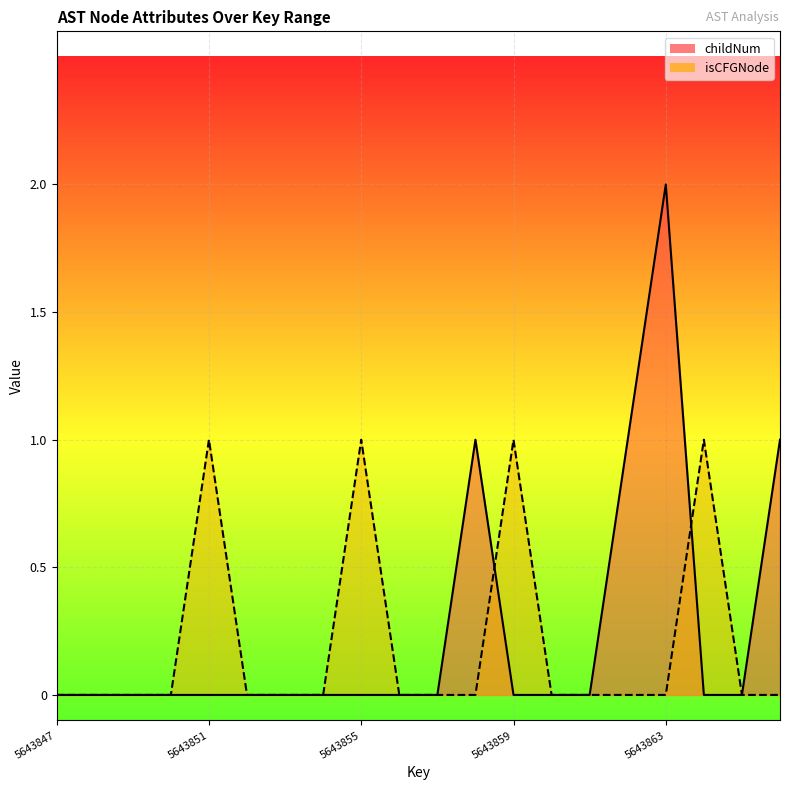

How many values in isCFGNode are above zero?

4